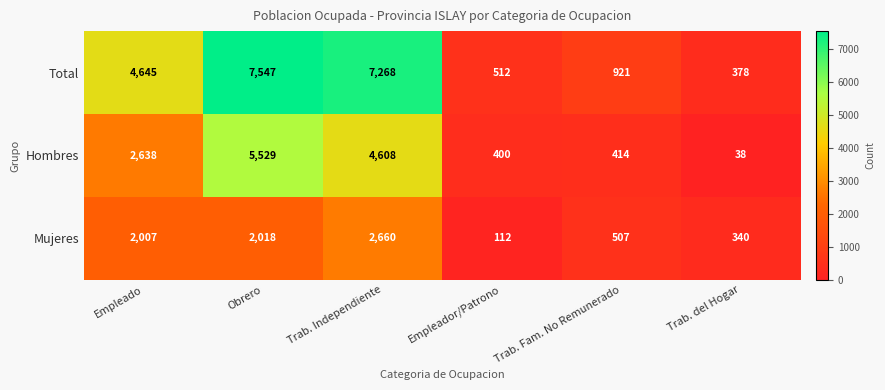

What is the total value across all series at Trab. Fam. No Remunerado?

1842